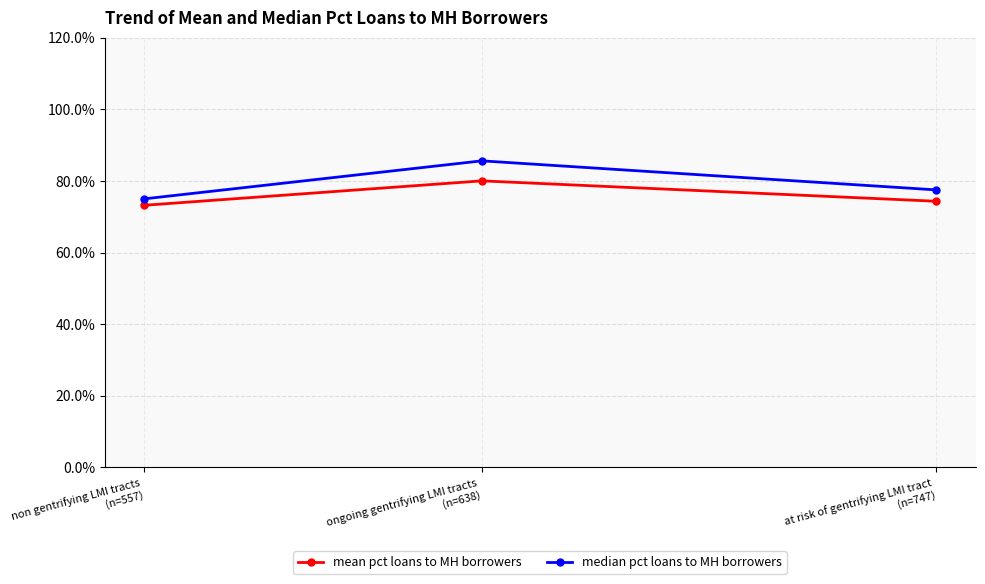

Is the value of median pct loans to MH borrowers at non gentrifying LMI tracts
(n=557) greater than the value of mean pct loans to MH borrowers at ongoing gentrifying LMI tracts
(n=638)?

No